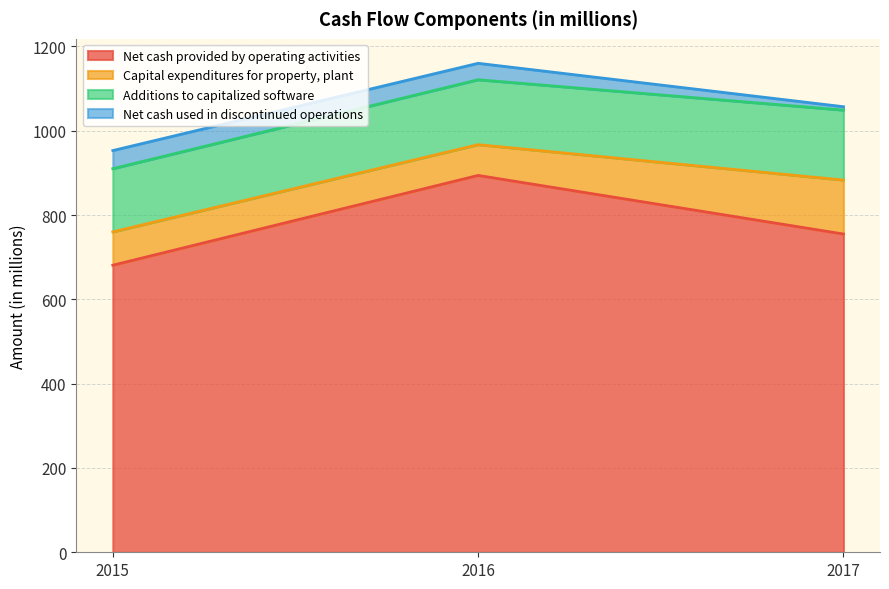

What is the difference between the maximum and second lowest values in the Net cash provided by operating activities series?

139